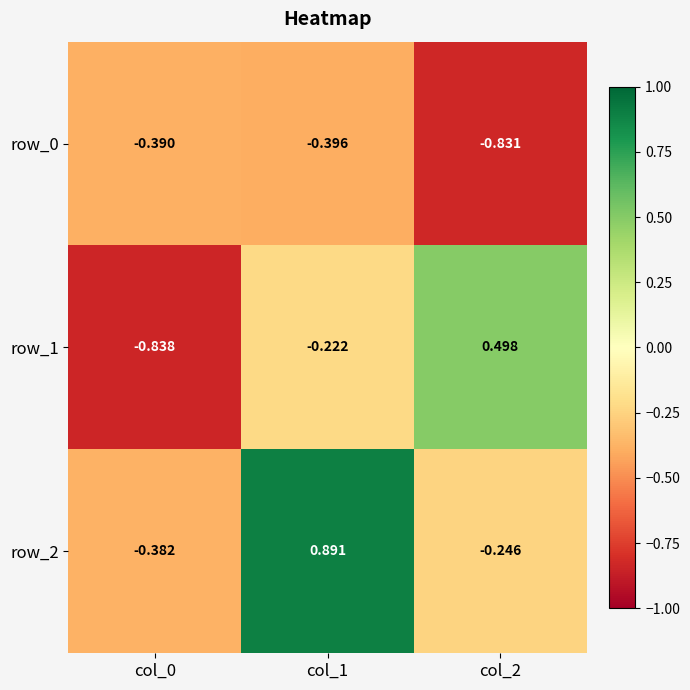

Between col_0 and col_1, which series saw the biggest shift?

row_2